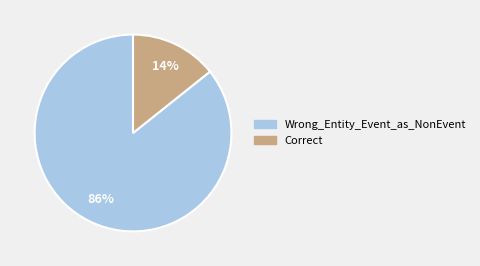

To the nearest percent, what is the combined percentage of Wrong_Entity_Event_as_NonEvent and Correct?

100%